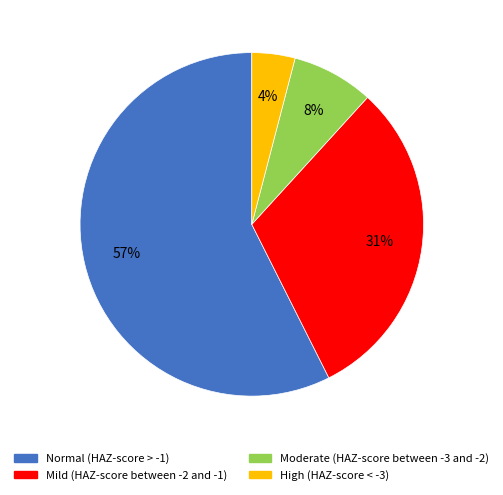

Count the number of slices in the pie.

4